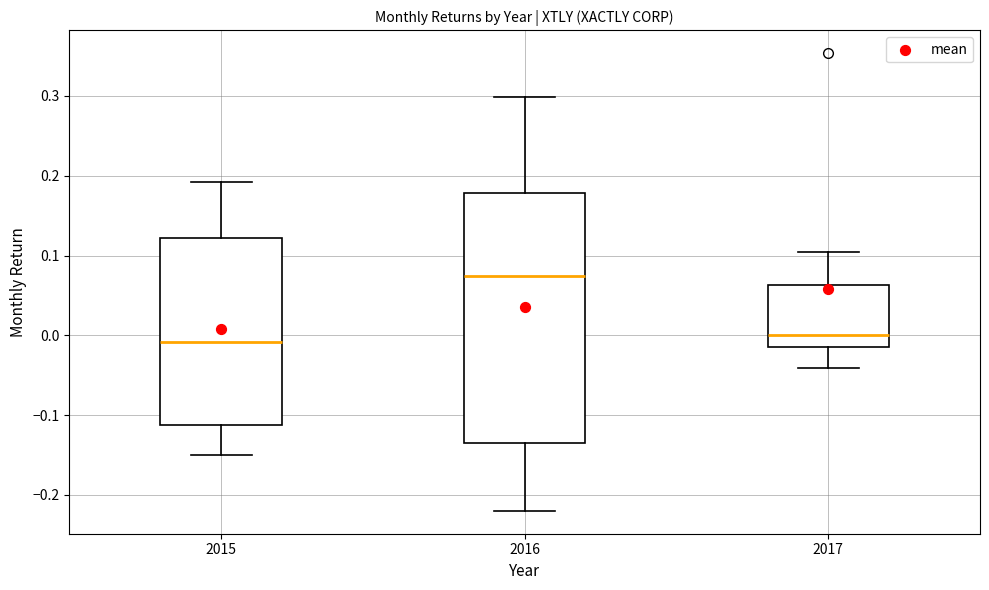

Comparing the boxes themselves (not the whiskers), which one is the tallest?

2016